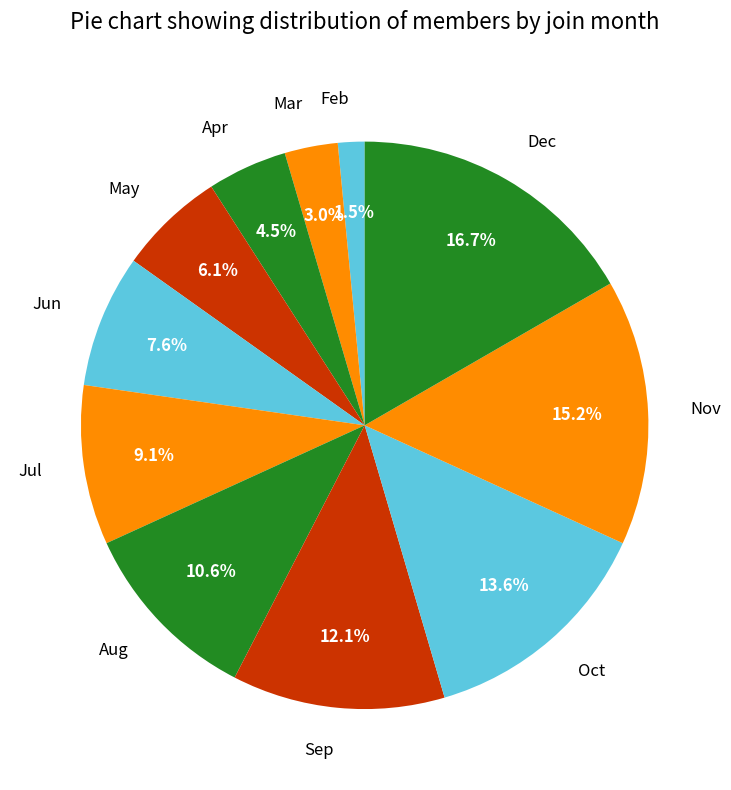

To the nearest percent, what portion does Mar represent?

3%